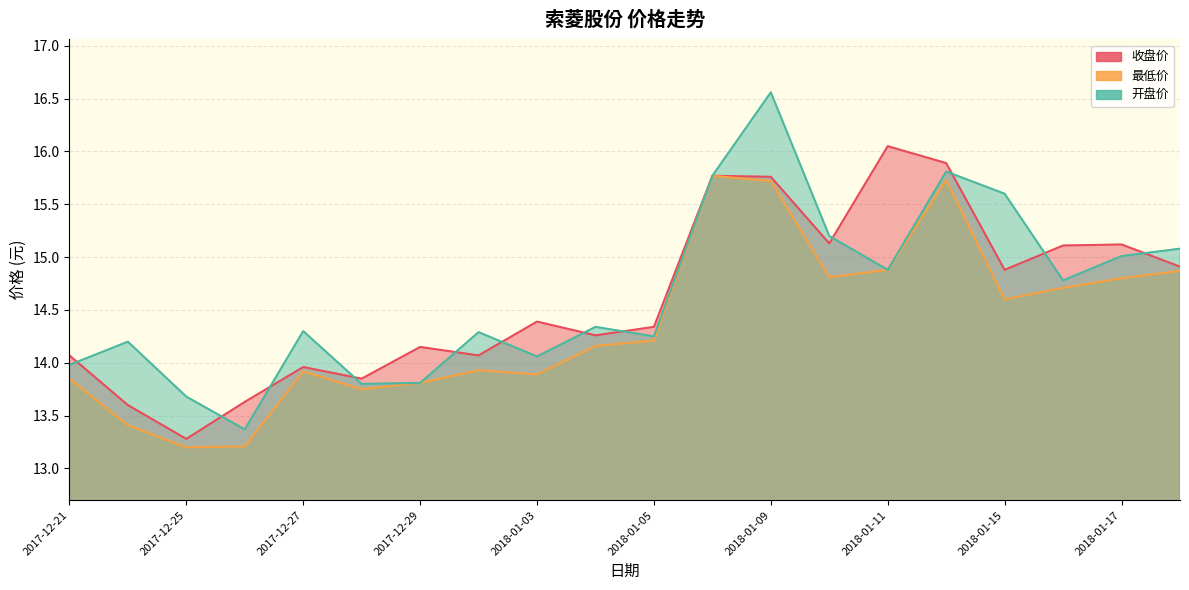

Does the chart have visible grid lines?

Yes